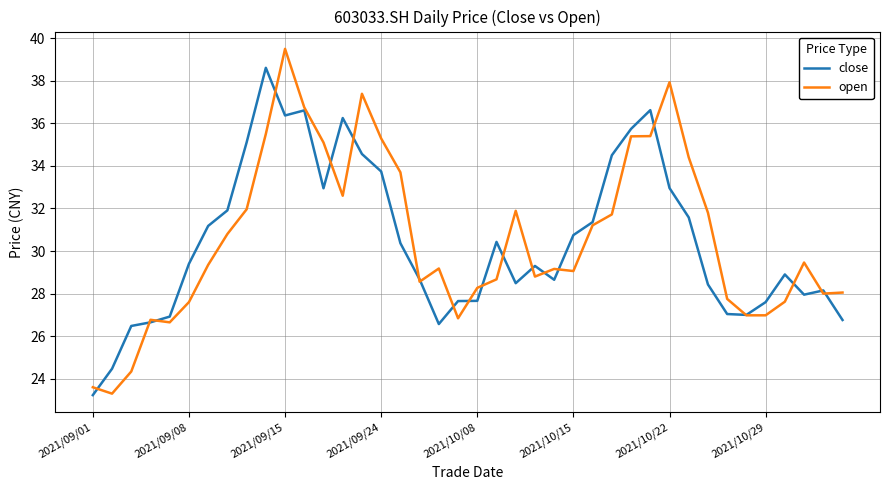

Rank the series by their maximum value, from highest to lowest.

open, close